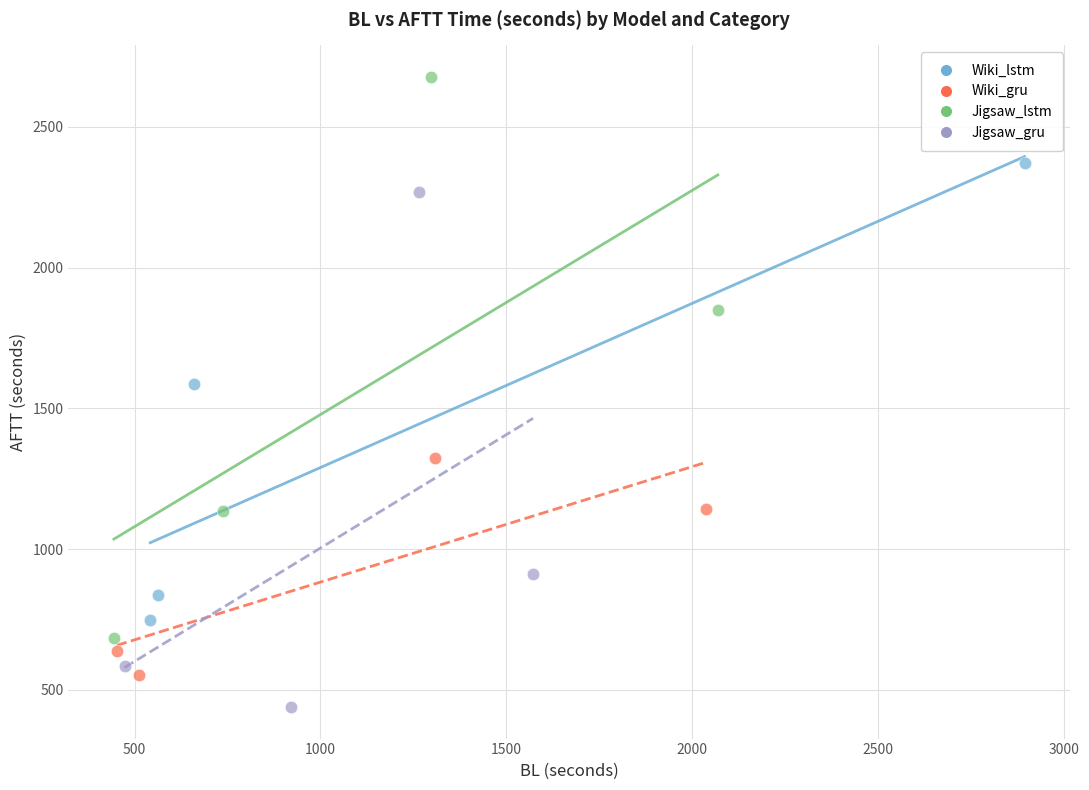

What are all the series names shown in the legend?

Wiki_lstm, Wiki_gru, Jigsaw_lstm, Jigsaw_gru